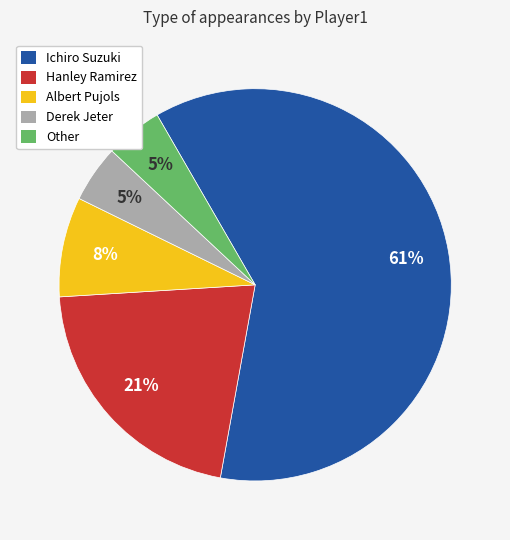

Which slice is the largest?

Ichiro Suzuki